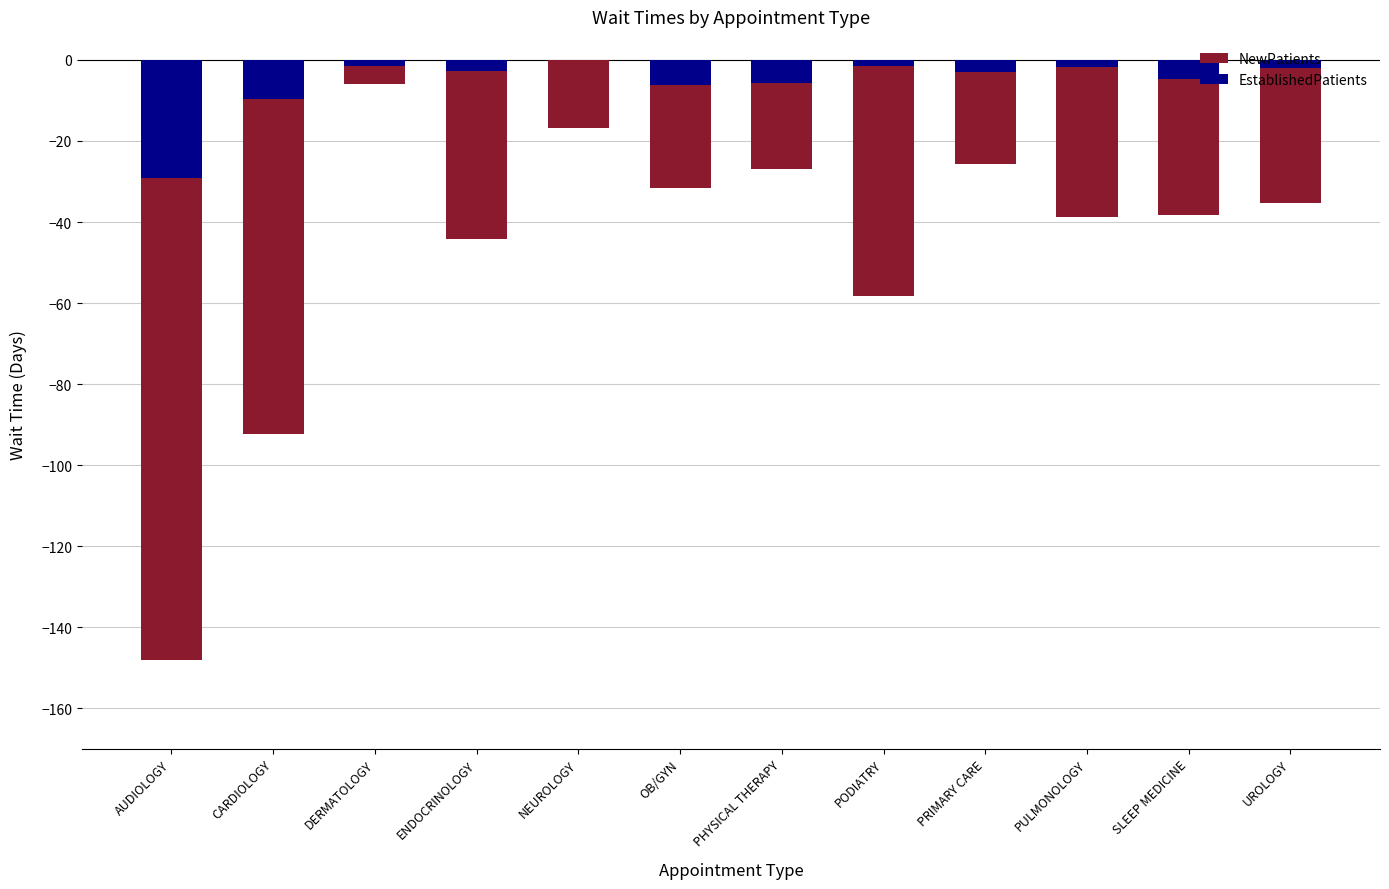

What is the minimum value for NewPatients?

-148.1